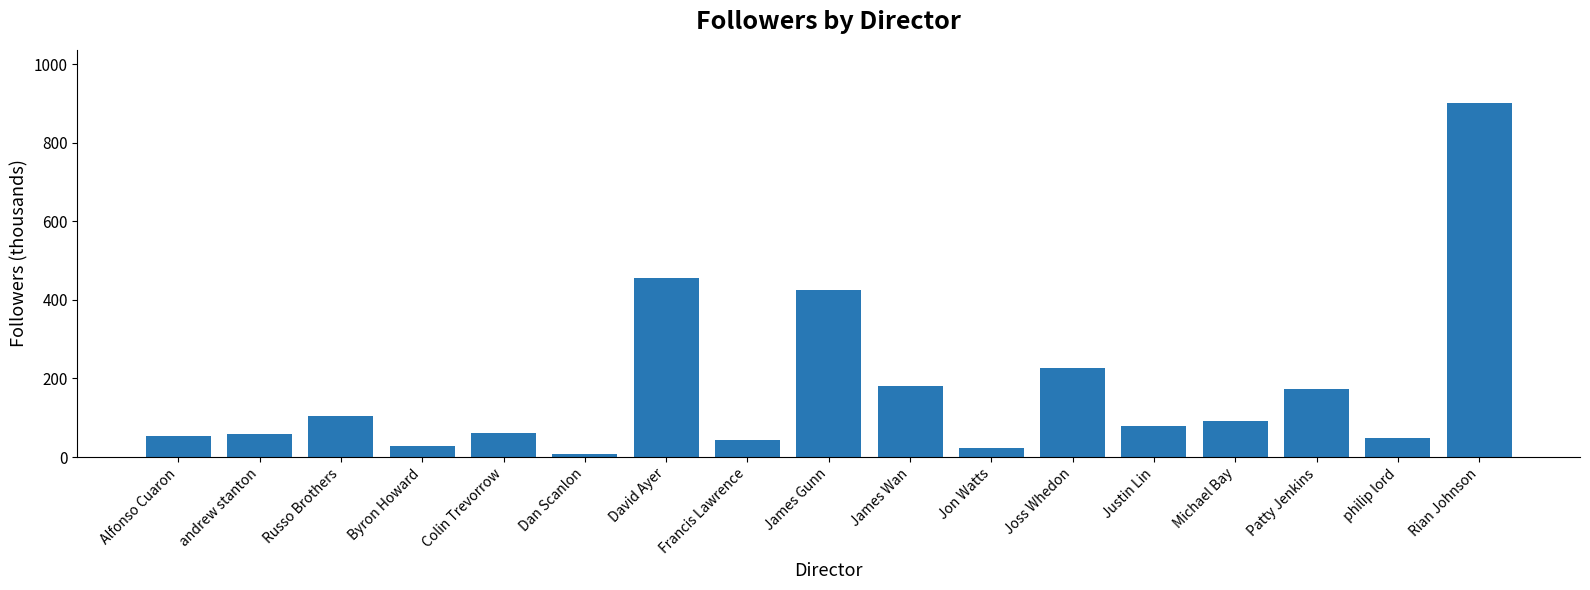

What is the label of the 8th bar from the left?

Francis Lawrence